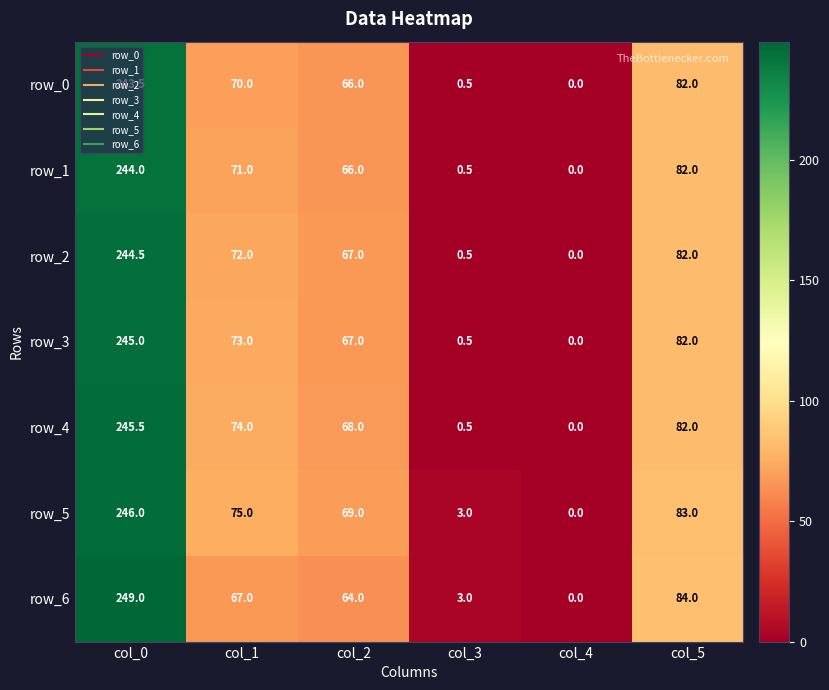

How many values in the row_3 series are below 73?

3